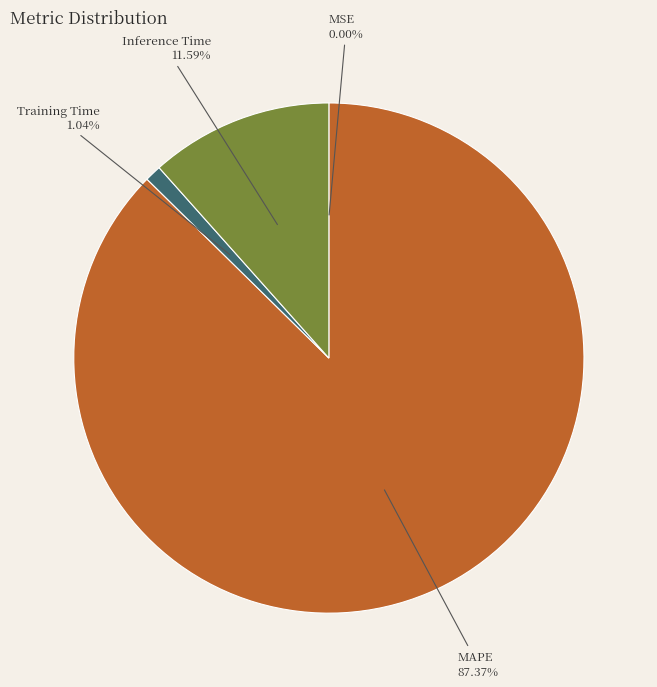

What is the largest slice in the pie chart?

MAPE